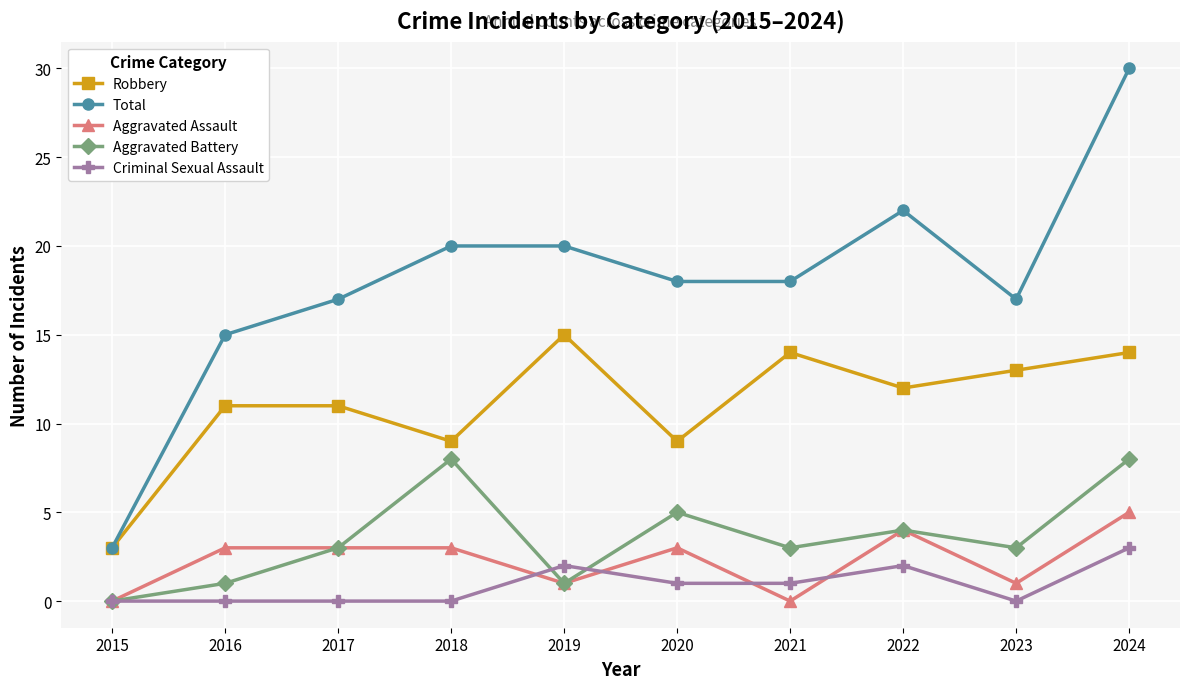

Reading left to right, transcribe all the data shown in this chart.

Robbery: 2015=3	2016=11	2017=11	2018=9	2019=15	2020=9	2021=14	2022=12	2023=13	2024=14
Total: 2015=3	2016=15	2017=17	2018=20	2019=20	2020=18	2021=18	2022=22	2023=17	2024=30
Aggravated Assault: 2015=0	2016=3	2017=3	2018=3	2019=1	2020=3	2021=0	2022=4	2023=1	2024=5
Aggravated Battery: 2015=0	2016=1	2017=3	2018=8	2019=1	2020=5	2021=3	2022=4	2023=3	2024=8
Criminal Sexual Assault: 2015=0	2016=0	2017=0	2018=0	2019=2	2020=1	2021=1	2022=2	2023=0	2024=3